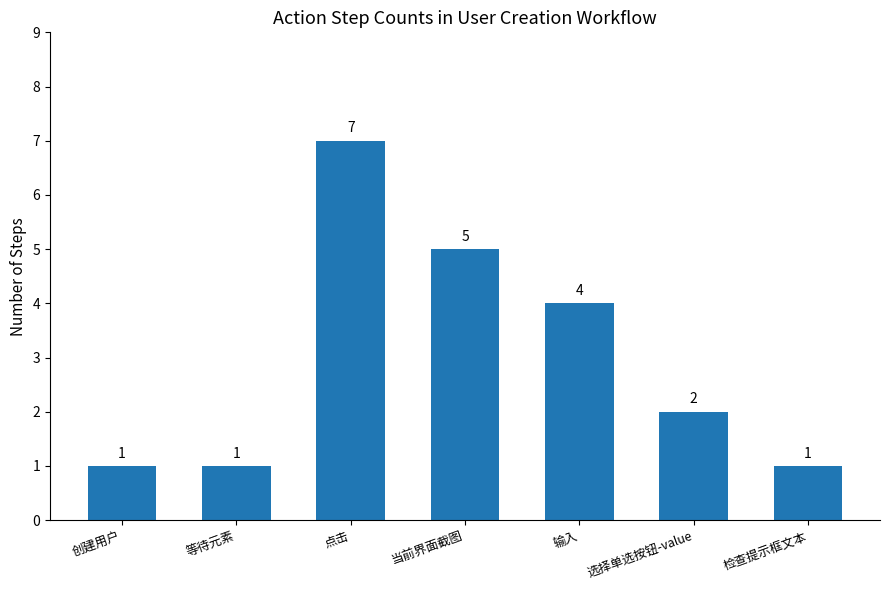

What is the greatest value displayed?

7